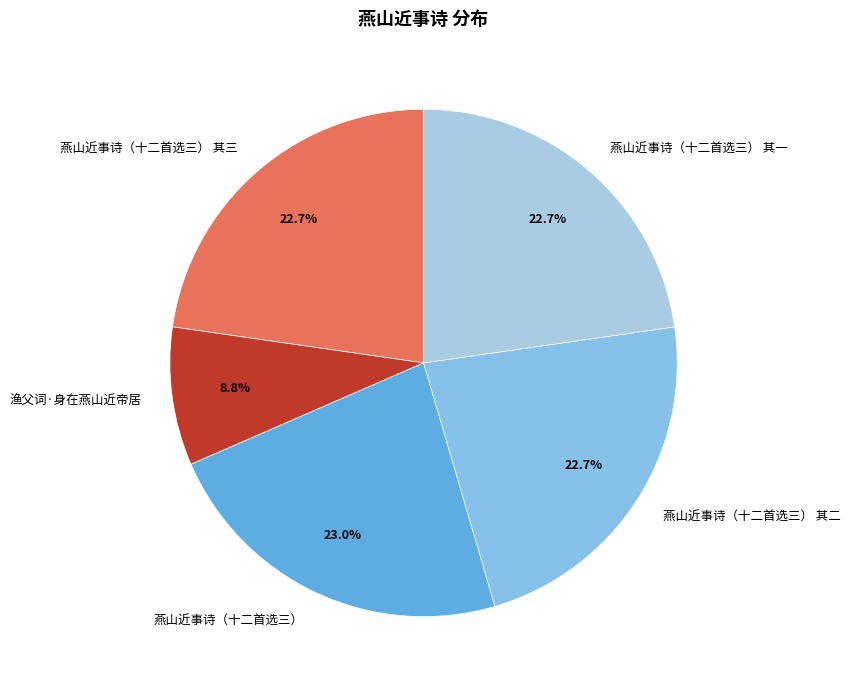

Which slice is the smallest?

渔父词·身在燕山近帝居